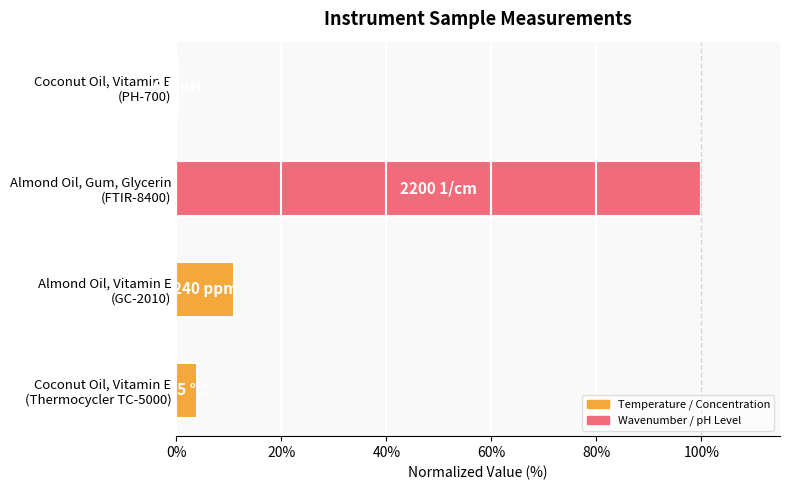

What is the sum of all values?

115.1